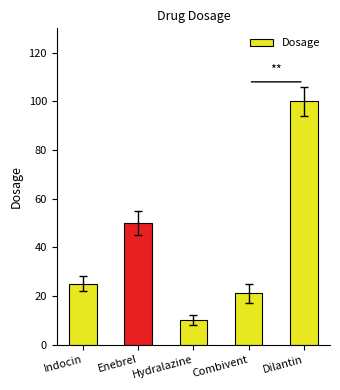

How many bars are there in total?

5